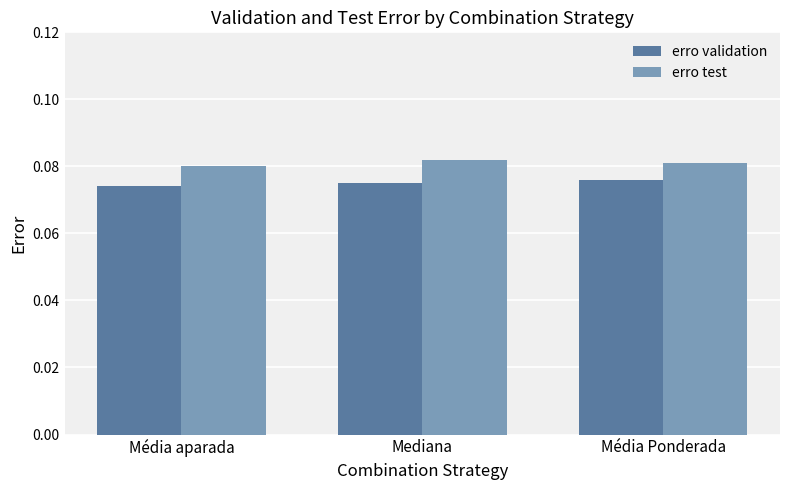

Is the value of erro validation at Média aparada greater than the value of erro test at Mediana?

No